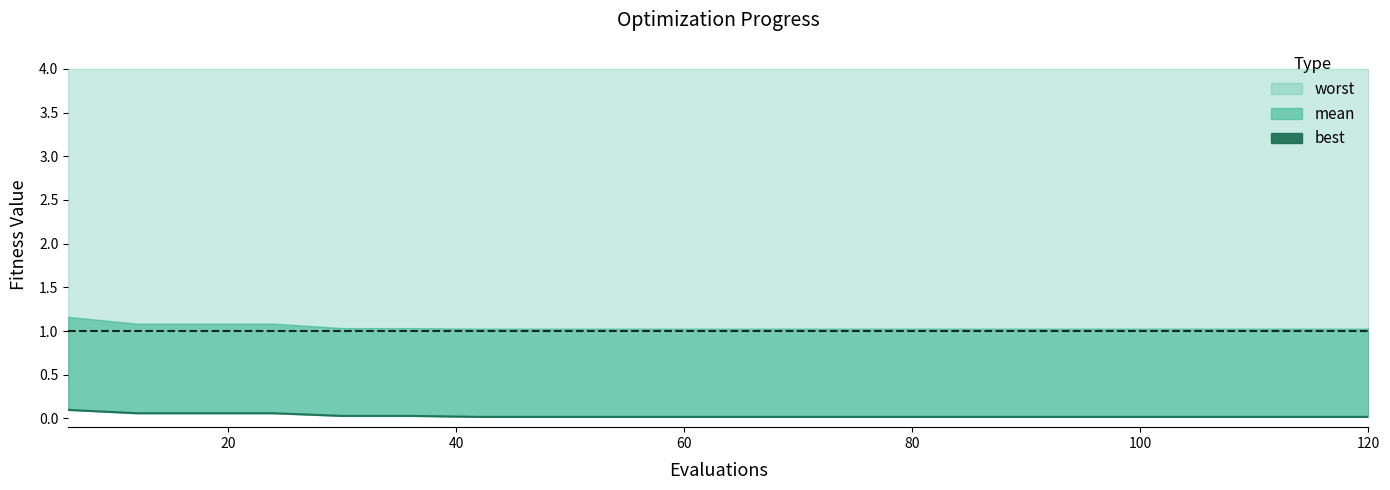

What is the difference between the maximum and minimum values?

0.1